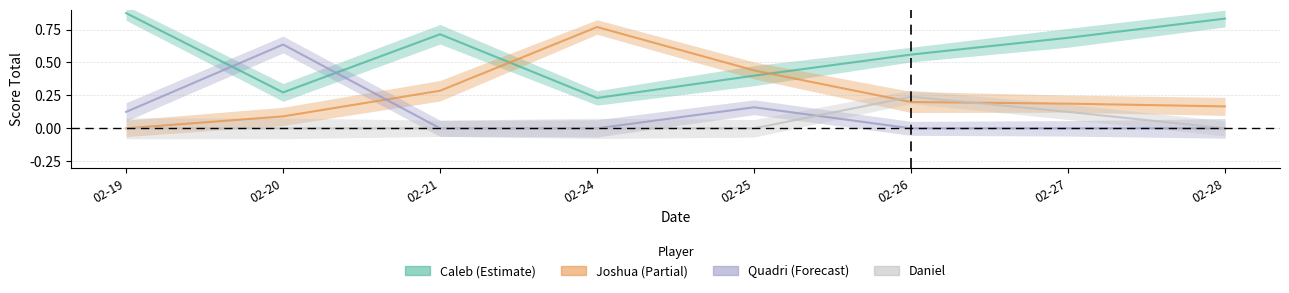

At how many categories does at least one series exceed 0?

8